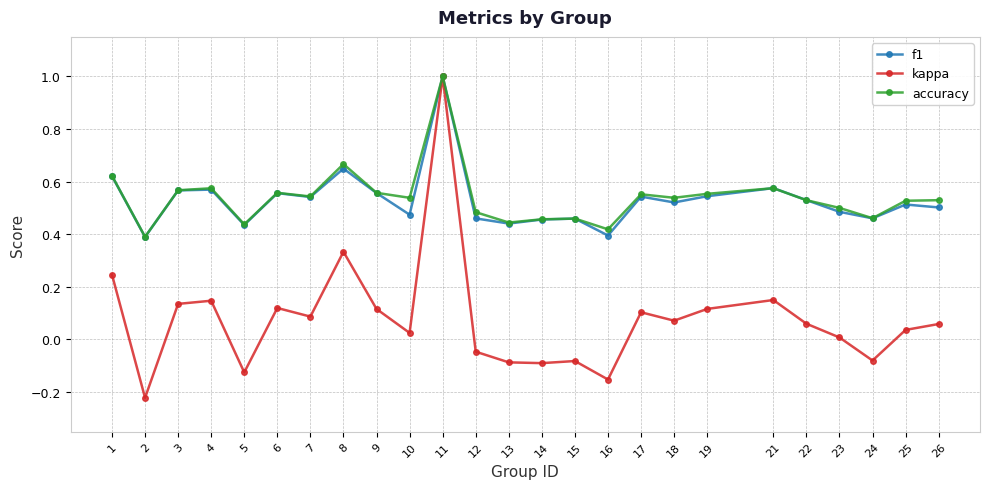

At which category is the sum across all series the highest?

11